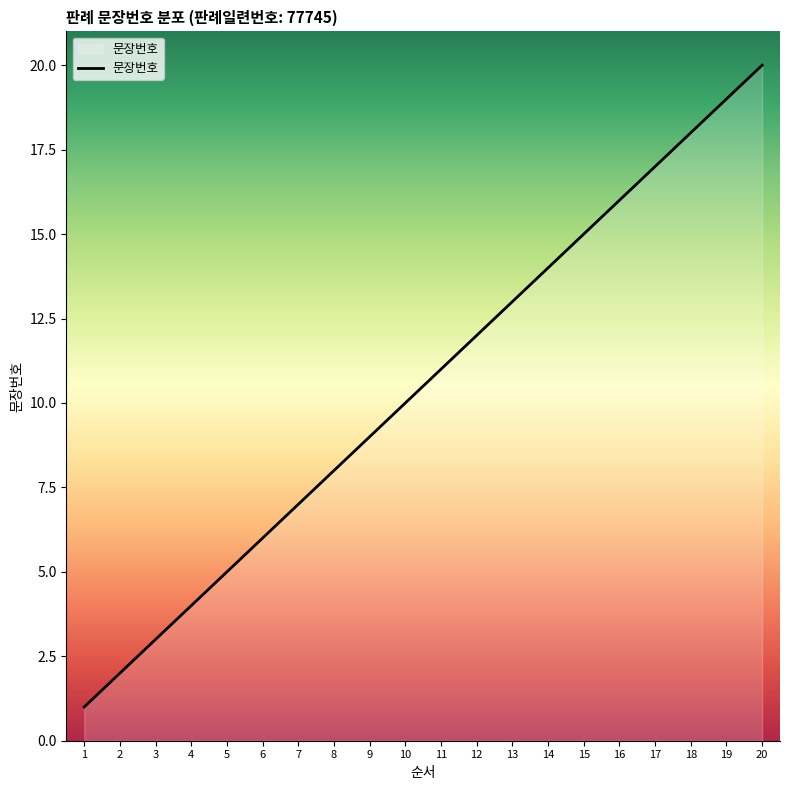

Which category has the lowest value across all series?

1